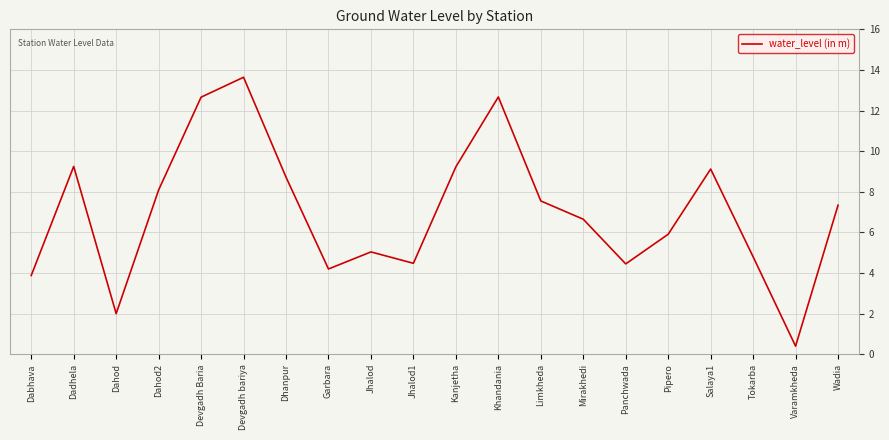

At which category does the chart reach its minimum across all series?

Varamkheda